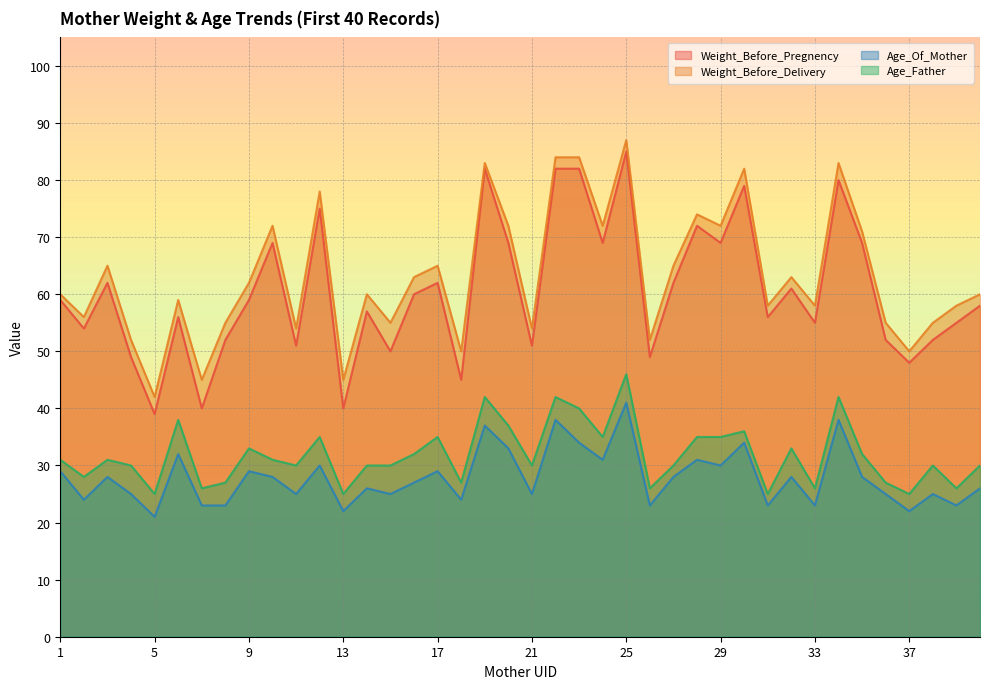

How many lines are shown in the chart?

4